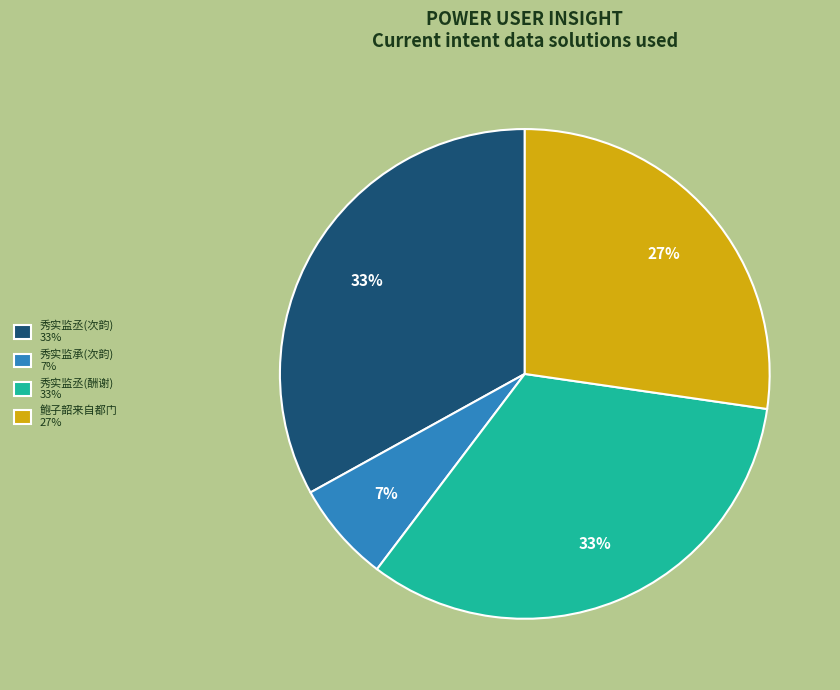

The 秀实监丞(酬谢) 33% slice represents 33% of the pie. True or false?

True